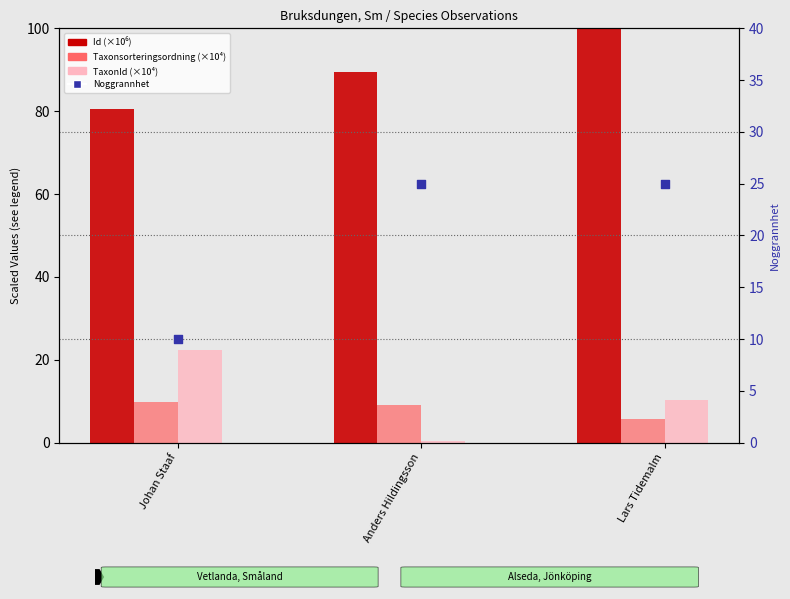

Which series contains the highest Y value?

Id (×10⁶)